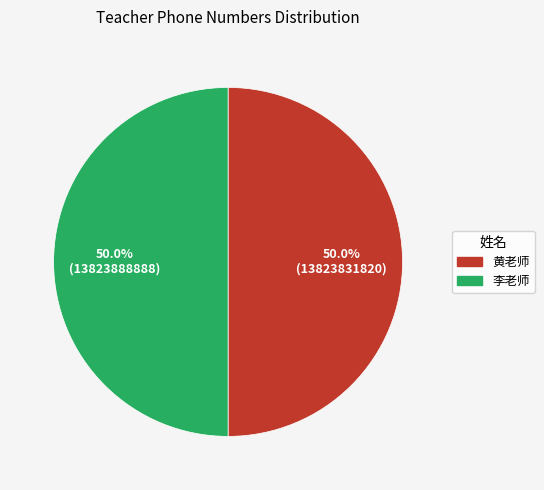

What is the ratio of the value at 李老师 to the value at 黄老师?

1.0